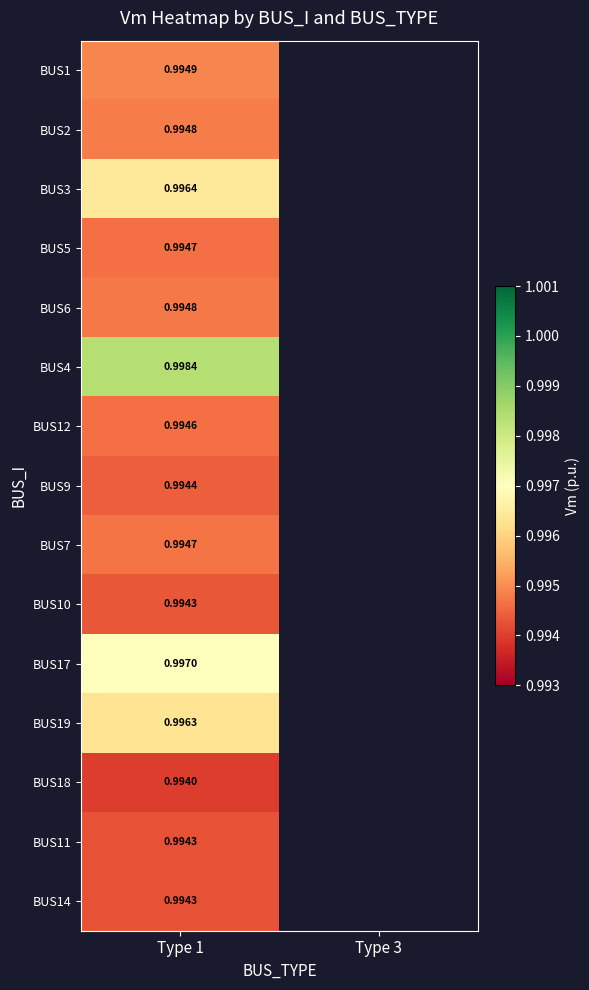

The value of BUS14 at Type 1 is 1.0. True or false?

True